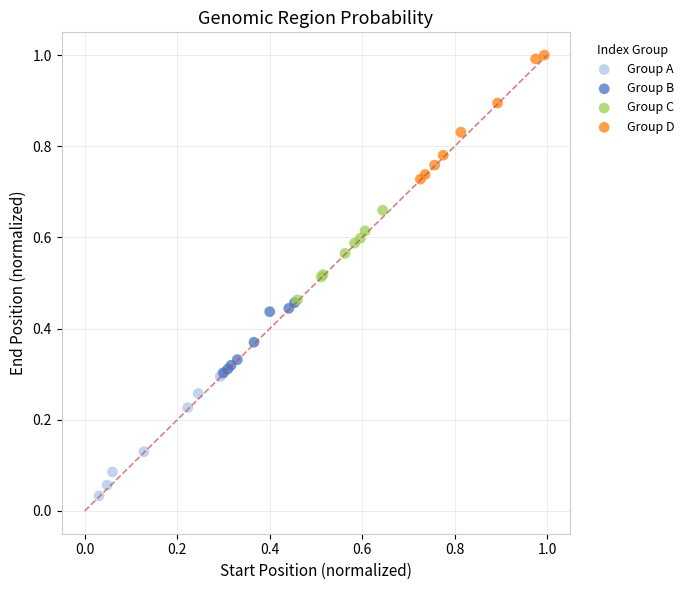

Which series reaches the maximum Y coordinate?

Group D